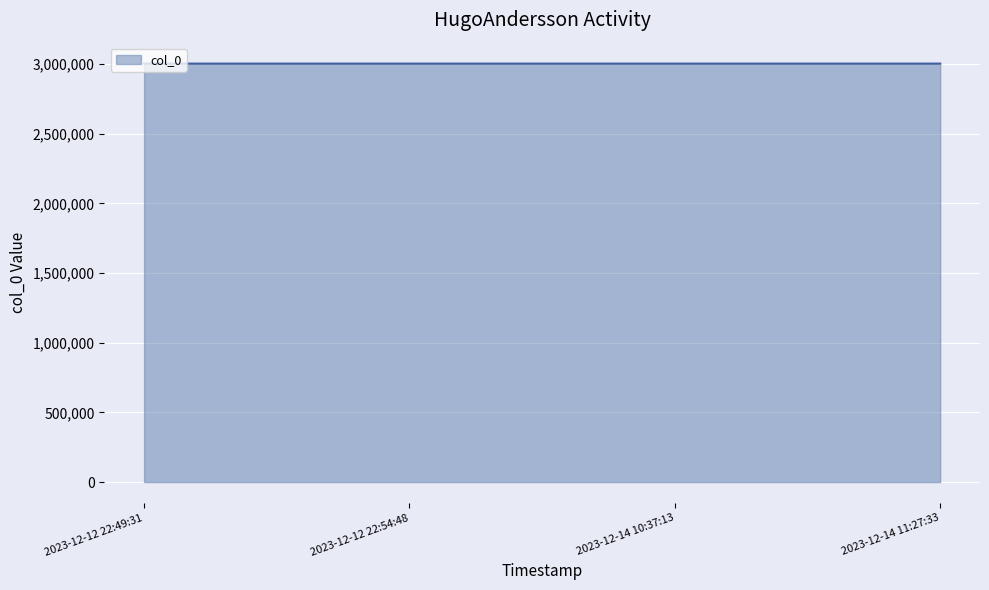

What is the difference between the second highest and second lowest values?

2